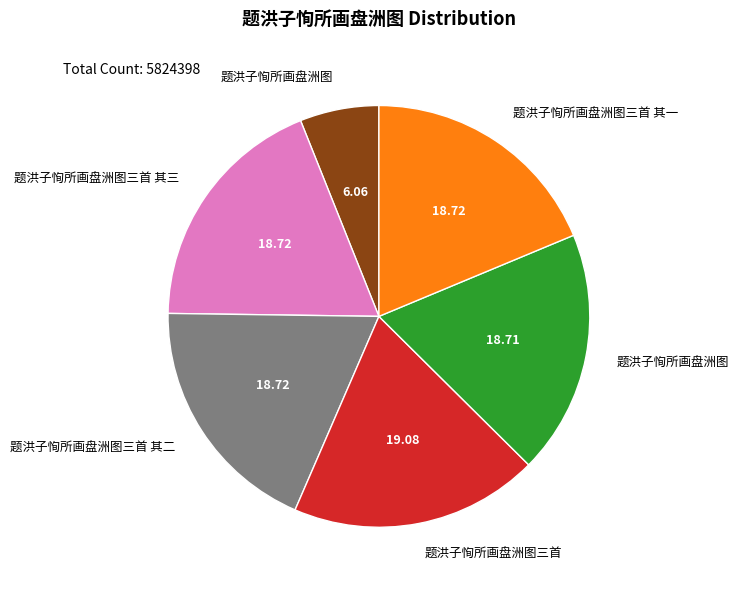

Is there any slice that represents more than half of the pie?

No